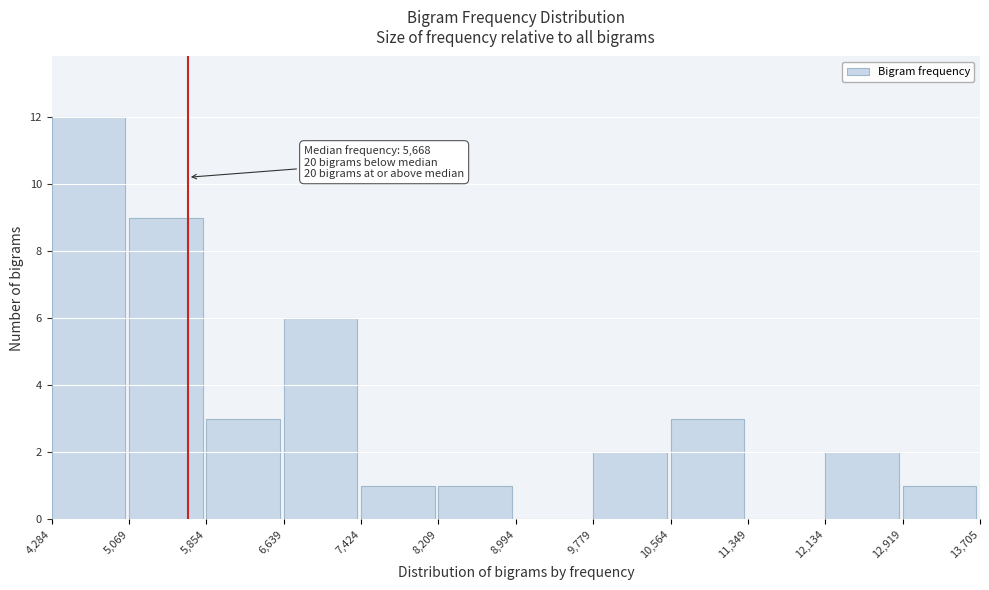

Which range on the x-axis has the tallest bar?

4,284 to 5,069